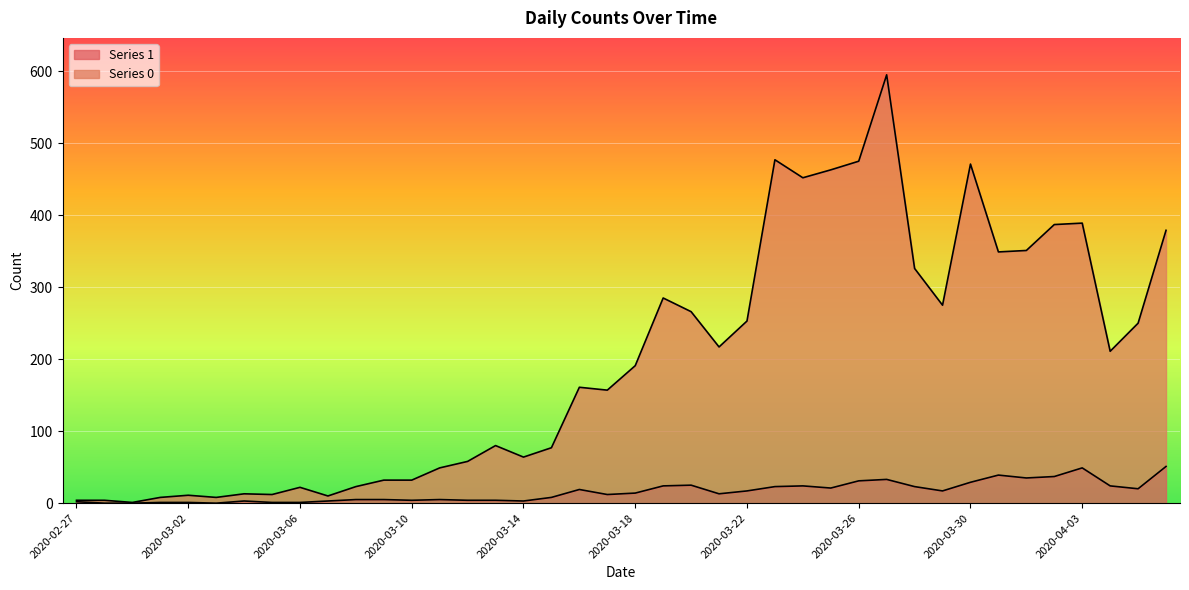

Is the value of Series 0 at 2020-02-27 greater than the value of Series 1 at 2020-02-29?

Yes